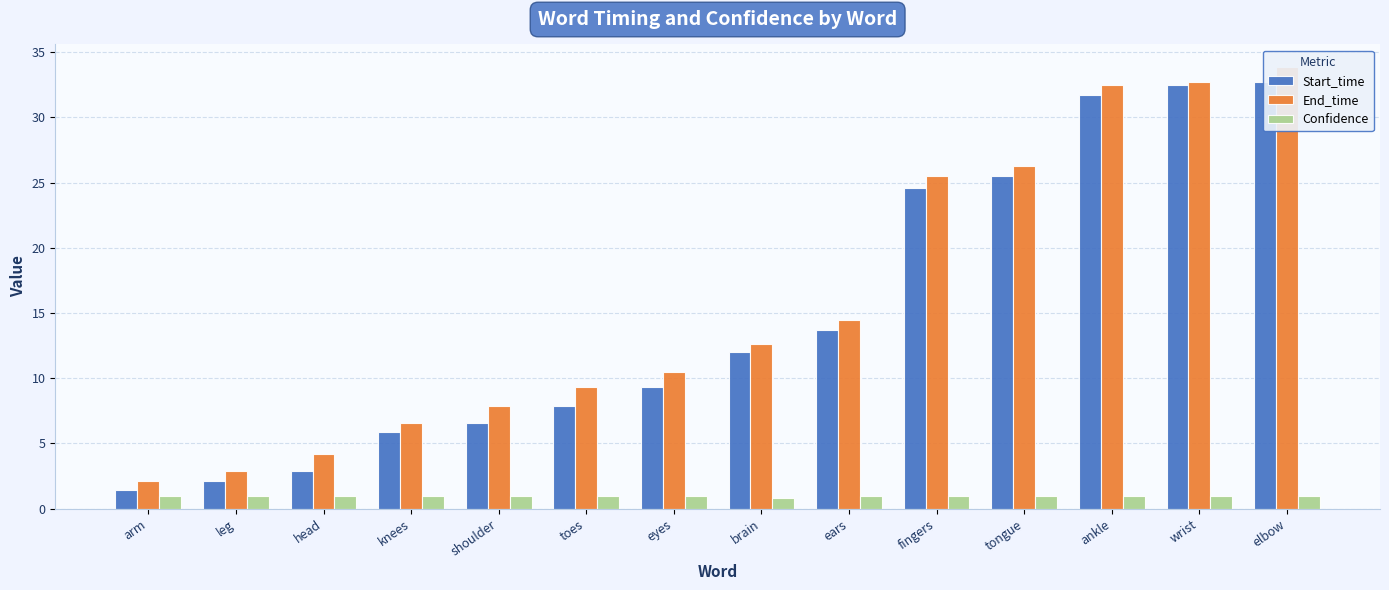

Which series has the widest spread of values?

End_time